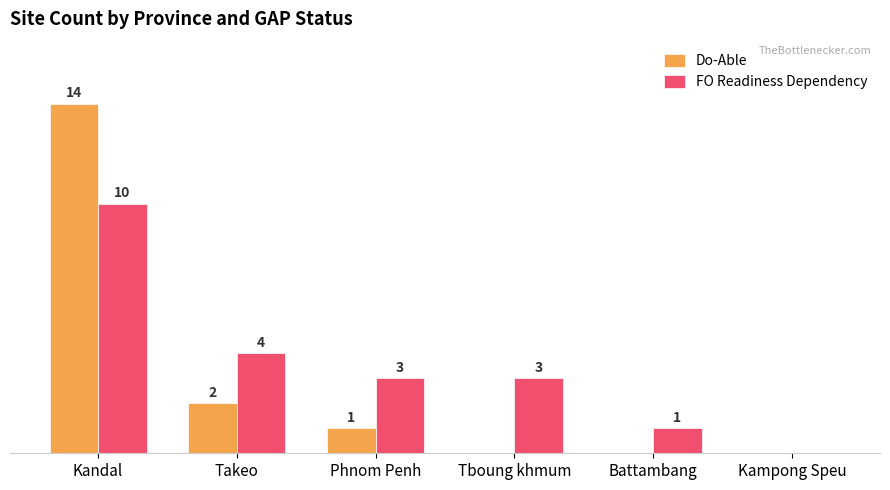

Which series changed the most between Kandal and Phnom Penh?

Do-Able